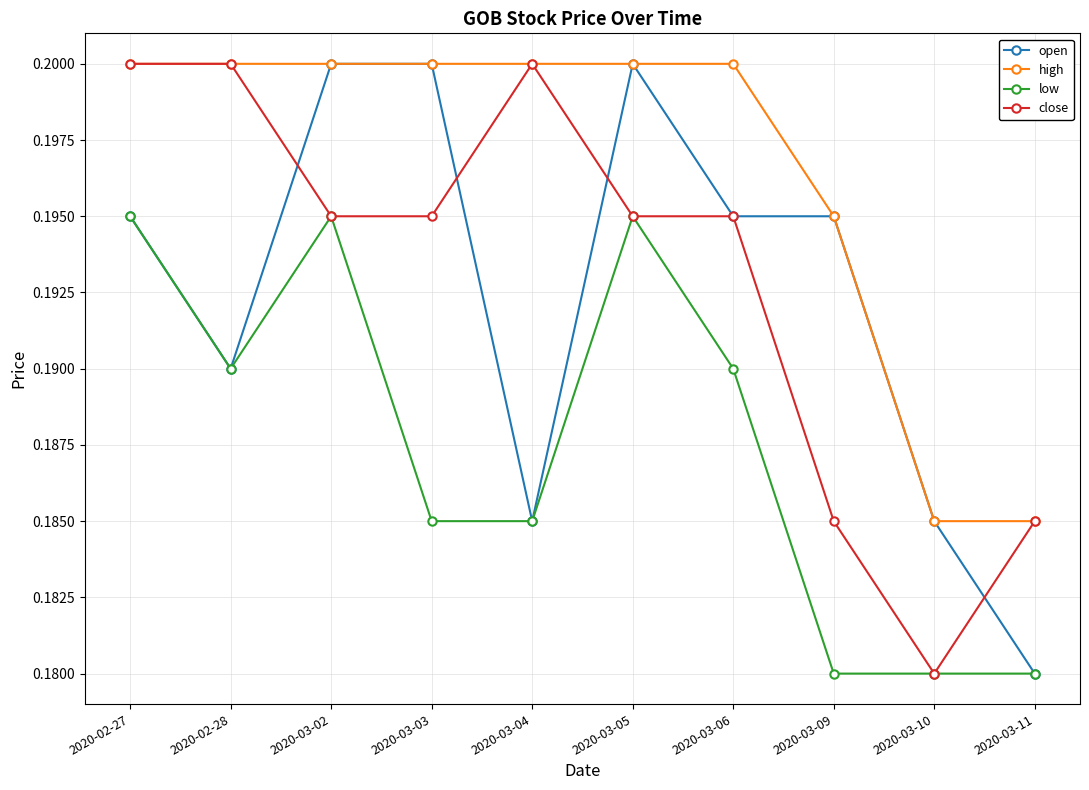

How many low values are between 0 and 1?

10